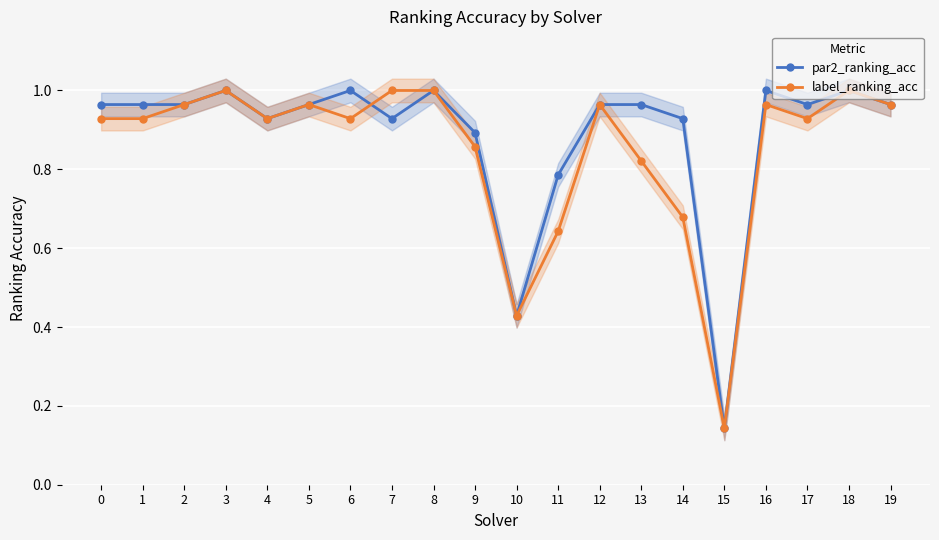

Rank the categories by par2_ranking_acc value from highest to lowest.

3, 6, 8, 16, 18, 0, 1, 2, 5, 12, 13, 17, 19, 4, 7, 14, 9, 11, 10, 15